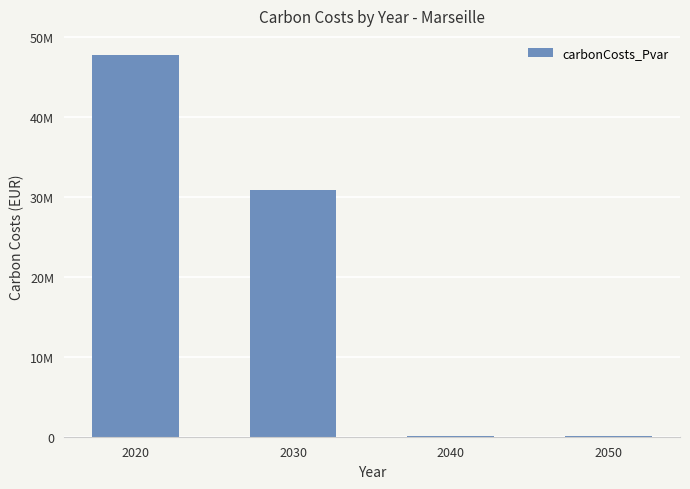

Are the bars horizontal?

No